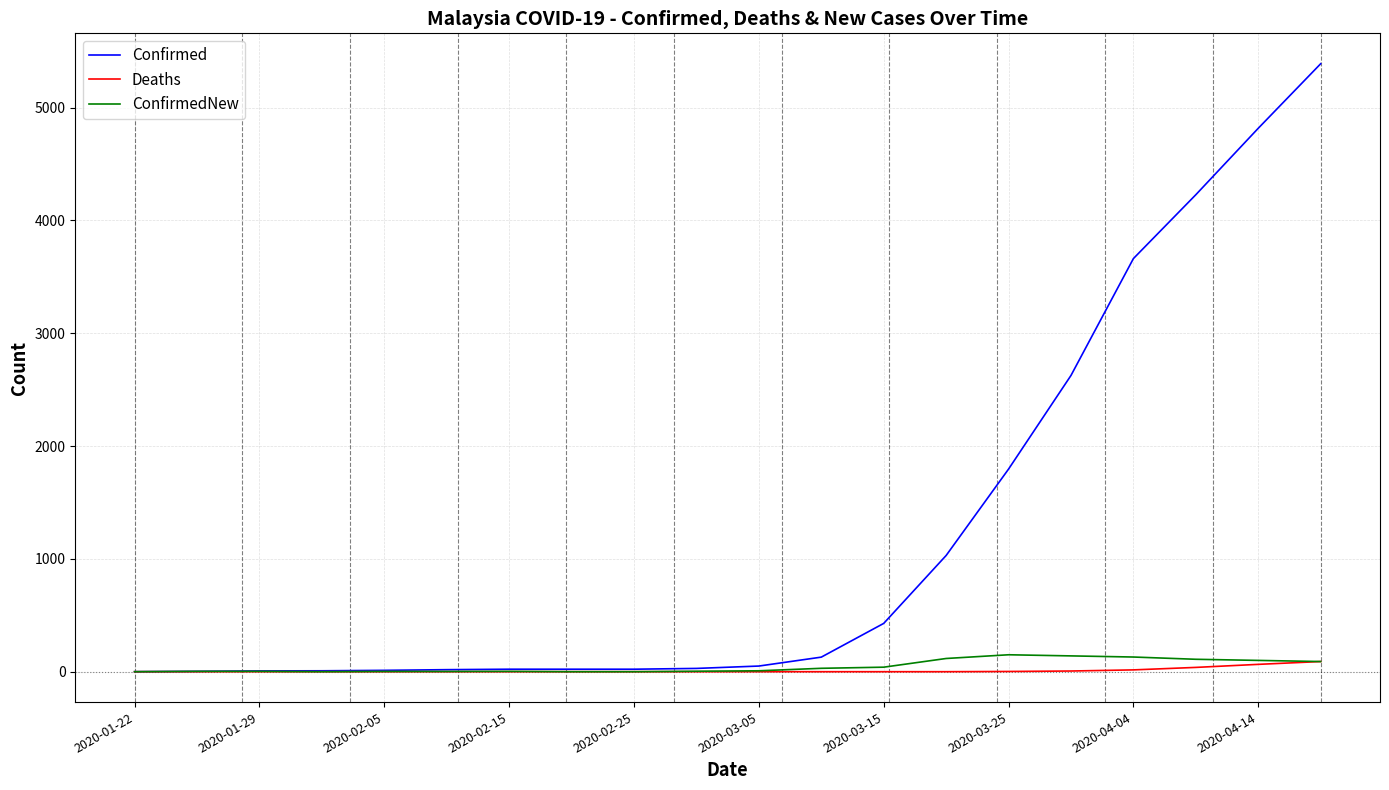

Which series has the widest spread of values?

Confirmed